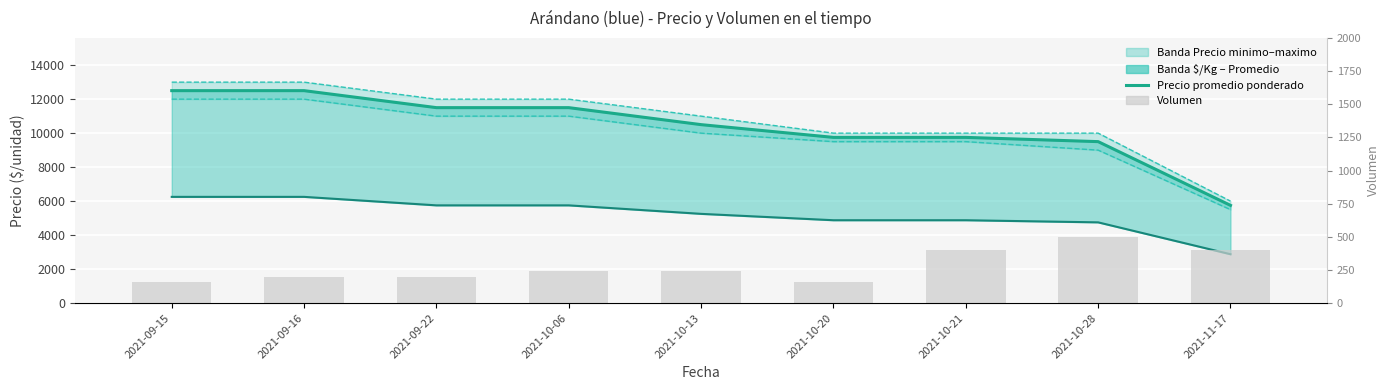

Does the chart contain stacked bars?

No